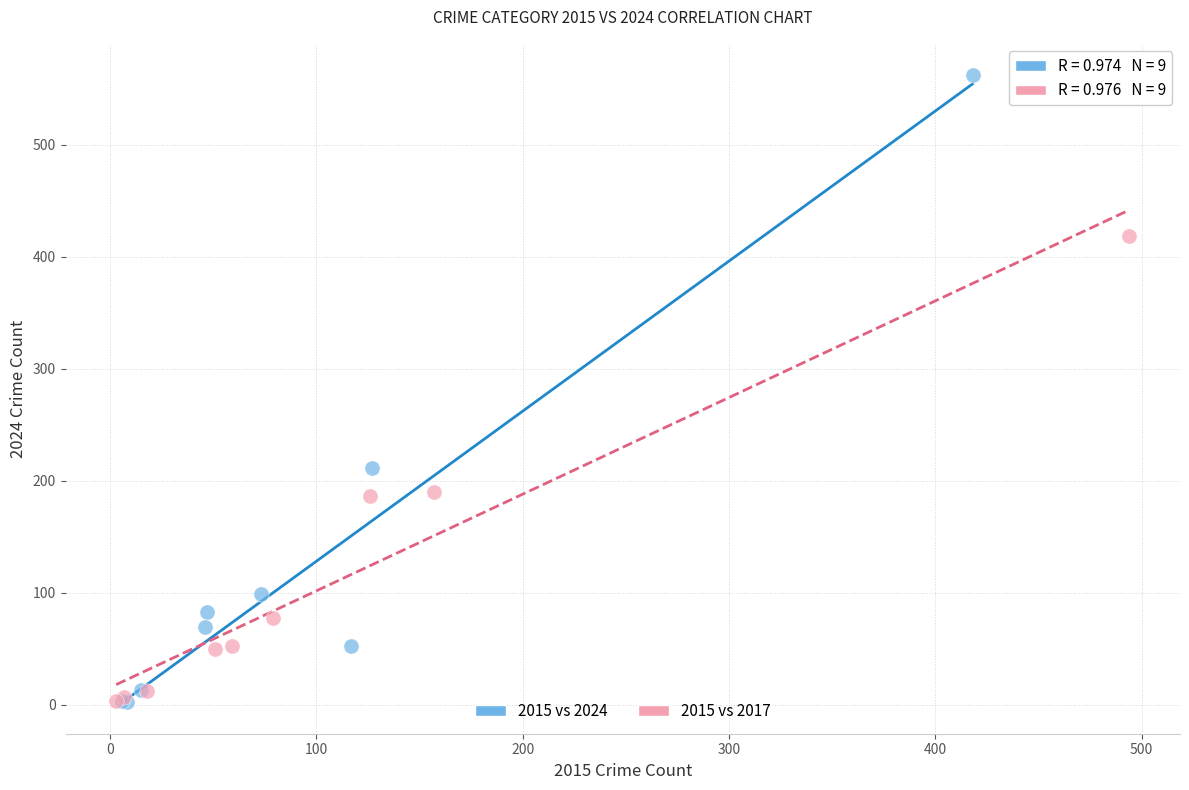

Which series has the widest spread of Y values?

2015 vs 2024